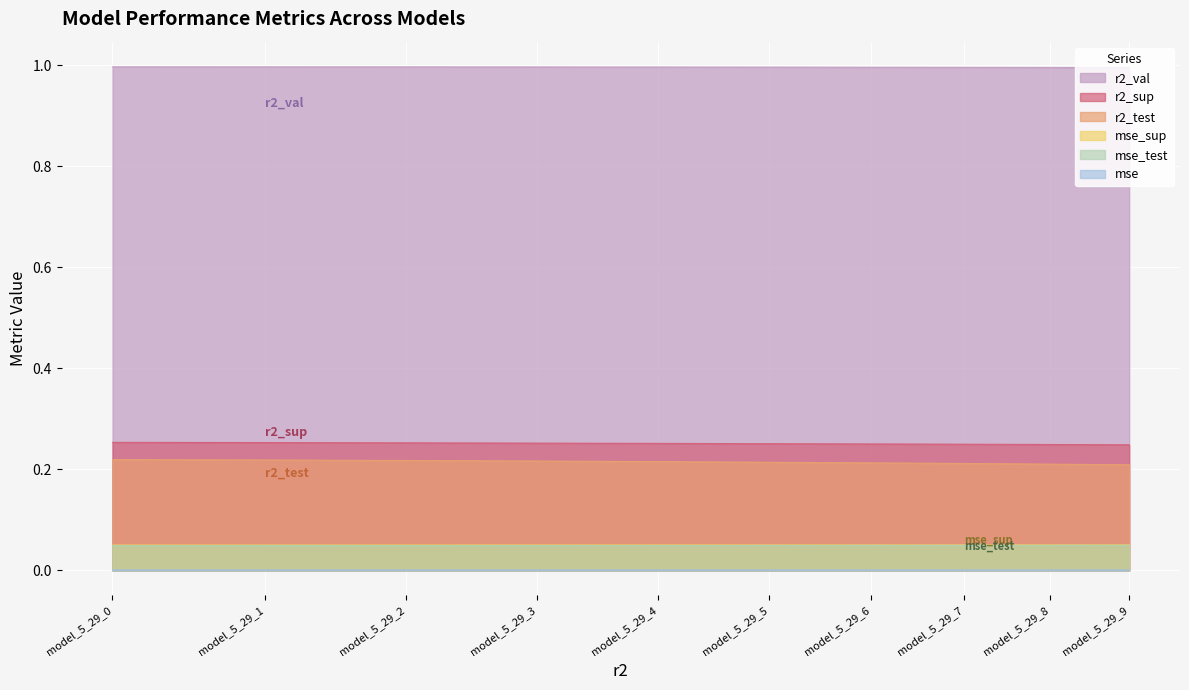

Is the value of r2_test at model_5_29_8 greater than the value of mse at model_5_29_7?

Yes